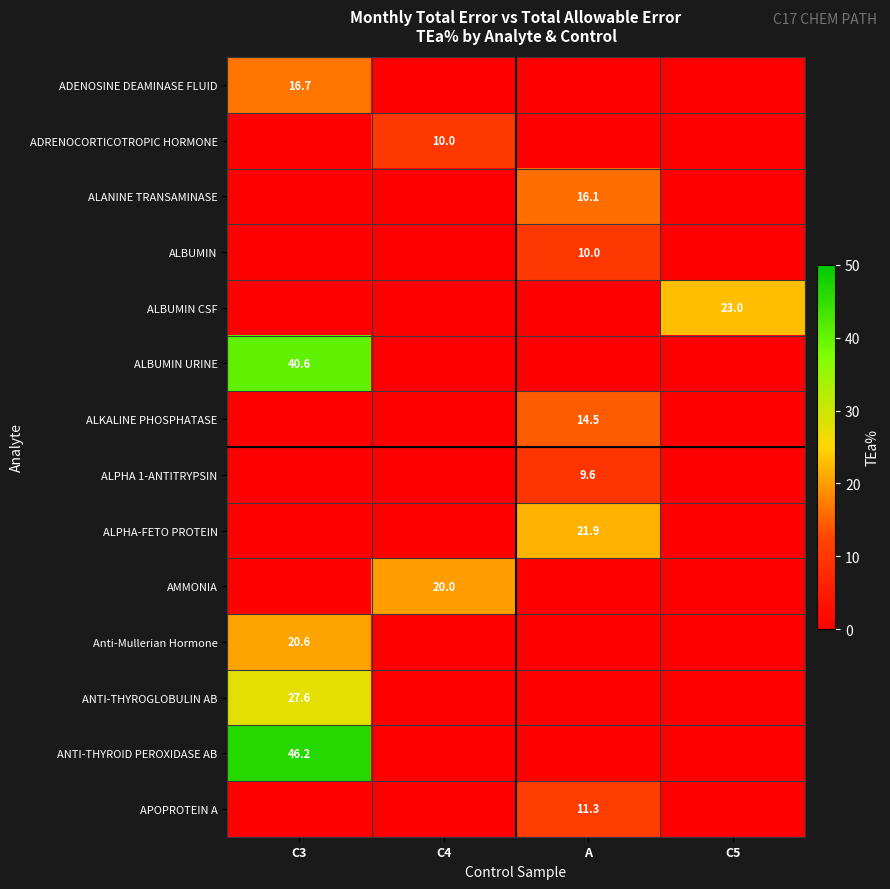

The value of ALPHA-FETO PROTEIN at A is 21.9. True or false?

True